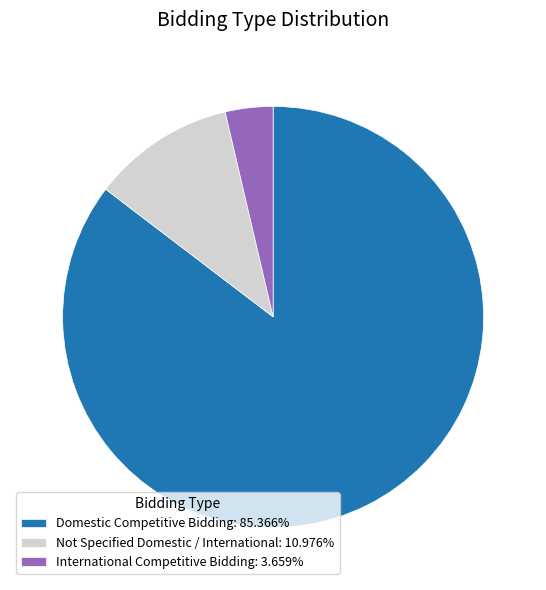

How many slices are in this pie chart?

3